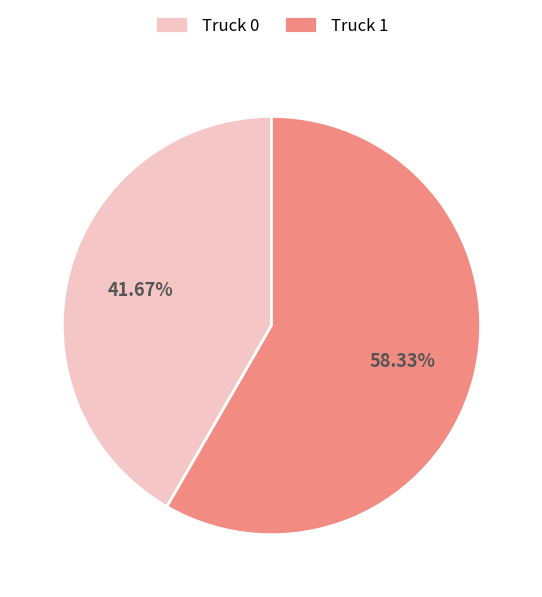

Count the number of slices in the pie.

2